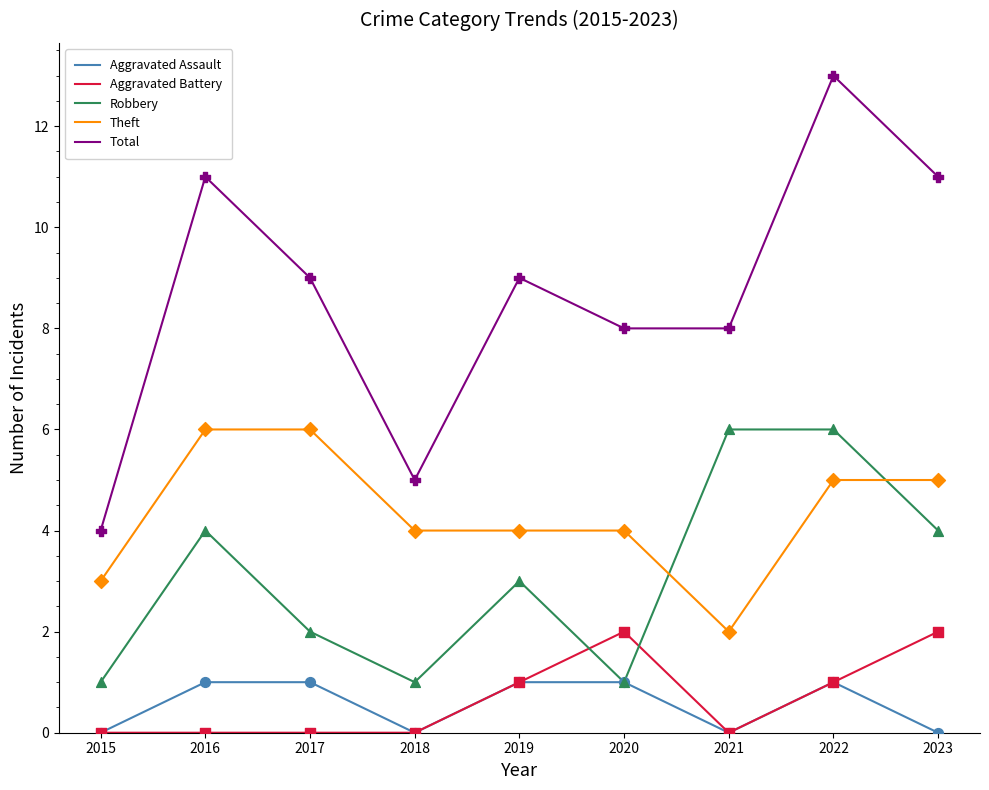

Is the value of Total at 2016 greater than the value of Theft at 2021?

Yes